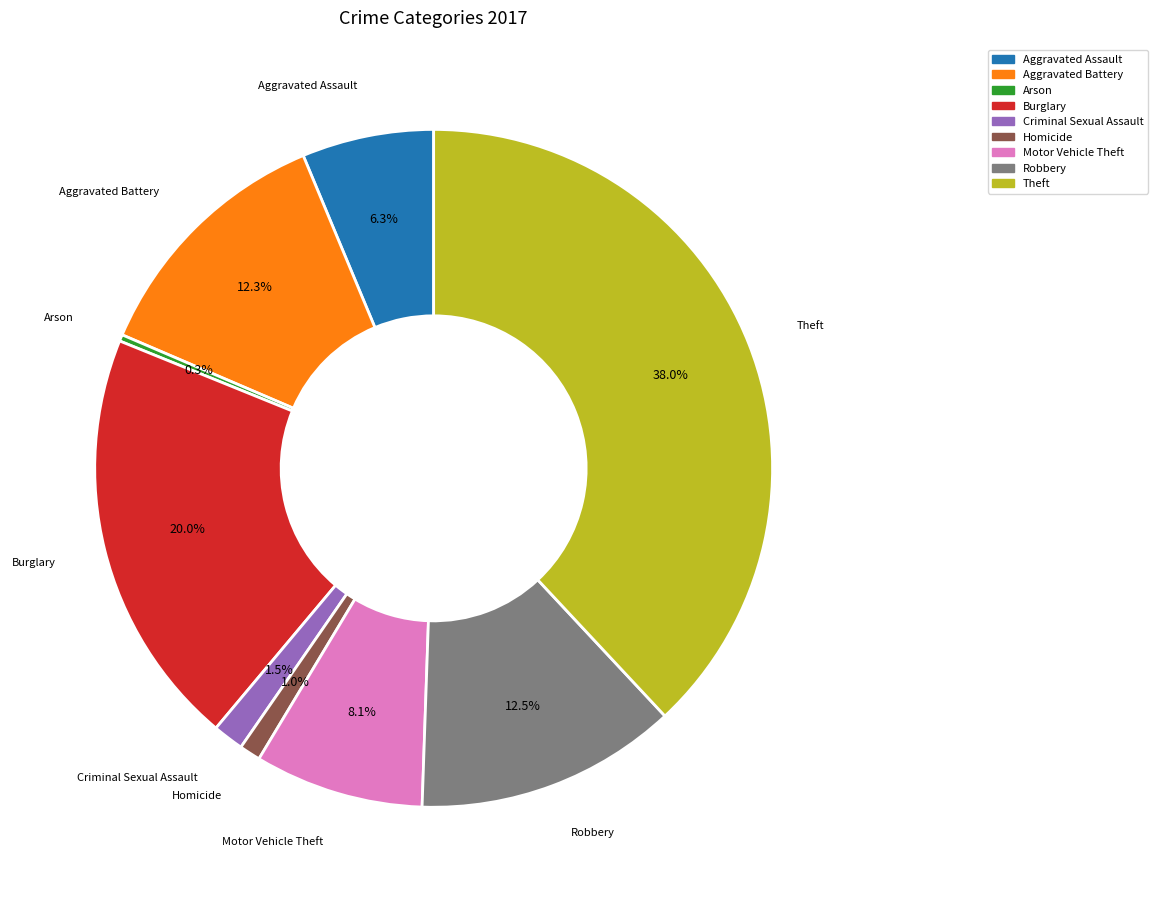

Between Aggravated Assault and Arson, which is larger?

Aggravated Assault